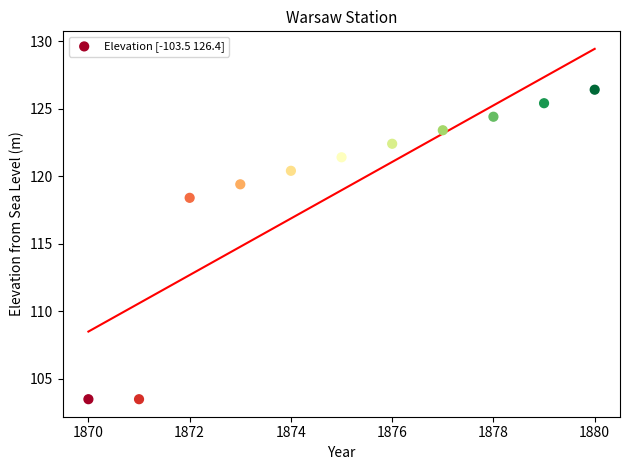

What is the range of Y values (max minus min)?

22.9